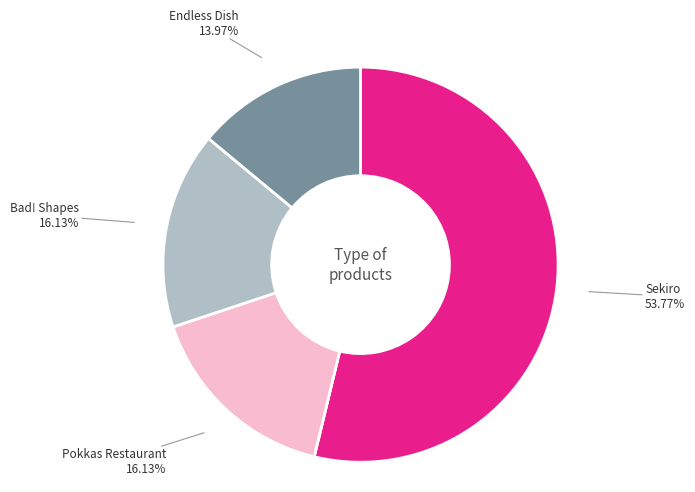

The Bad! Shapes slice represents 29% of the pie. True or false?

False